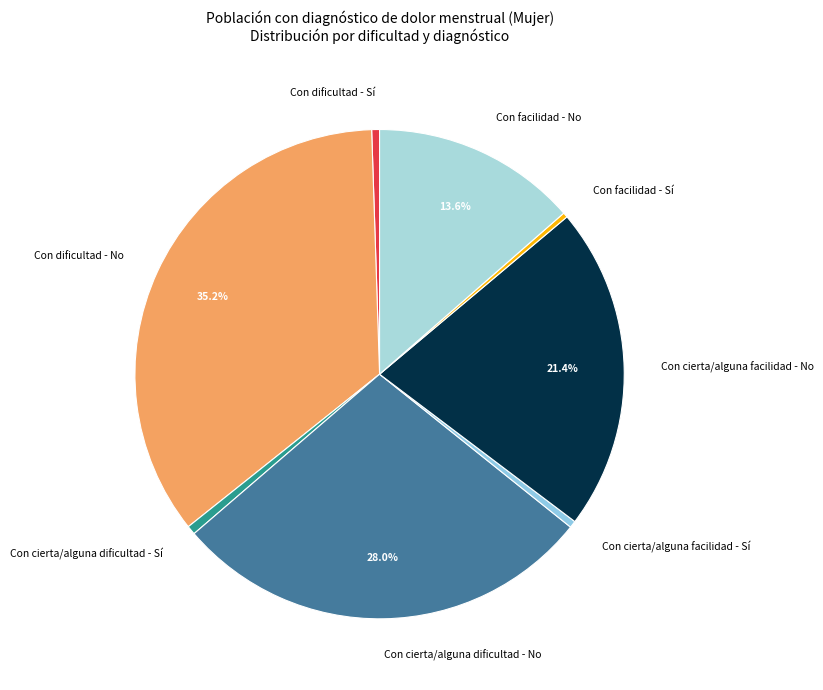

How many slices are in this pie chart?

8